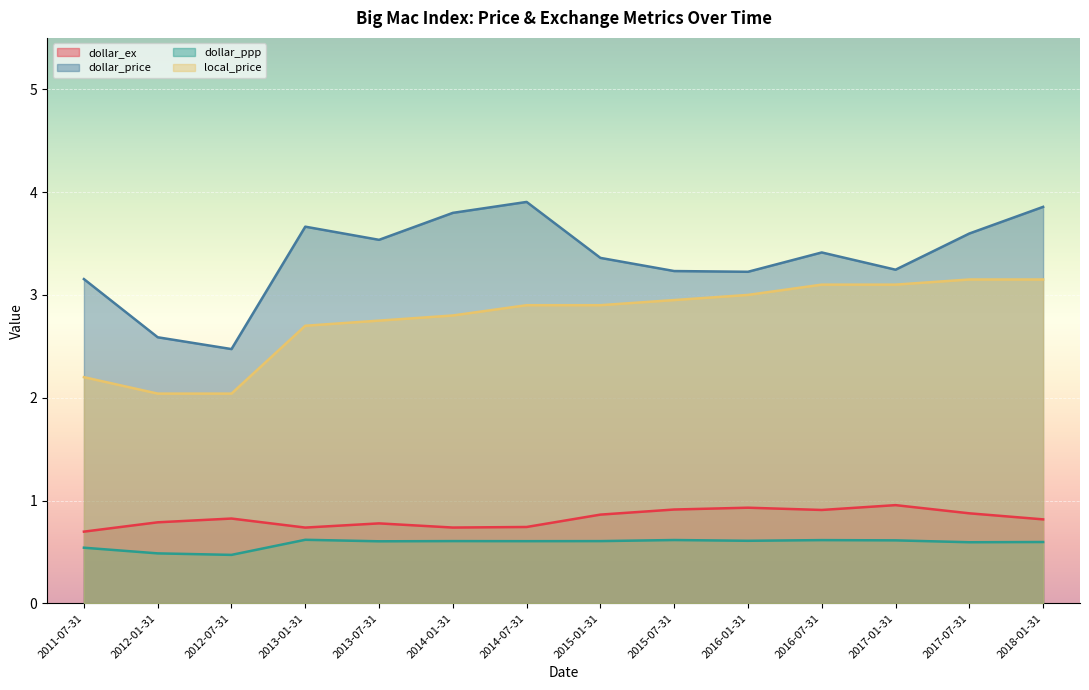

Which series changed the most between 2016-07-31 and 2017-01-31?

dollar_price